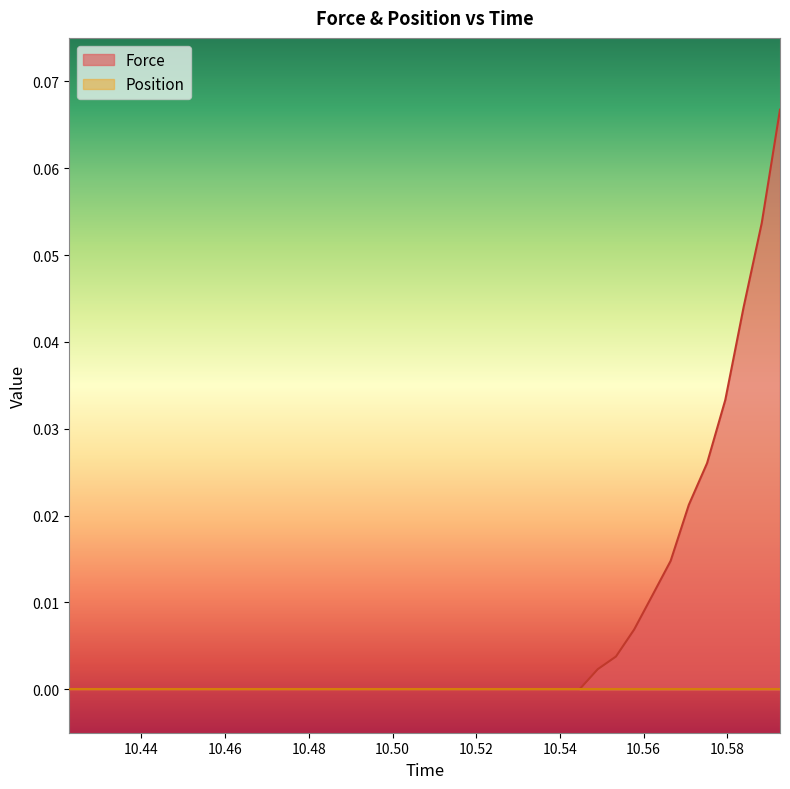

Does the chart have visible grid lines?

No